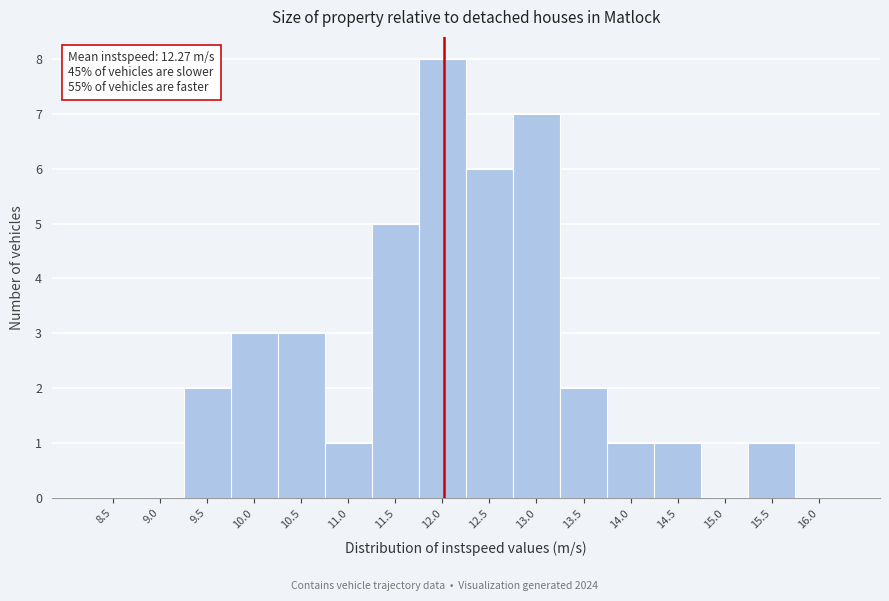

Reading left to right, list all the values displayed in this chart.

8.5=0	9.0=0	9.5=2	10.0=3	10.5=3	11.0=1	11.5=5	12.0=8	12.5=6	13.0=7	13.5=2	14.0=1	14.5=1	15.0=0	15.5=1	16.0=0